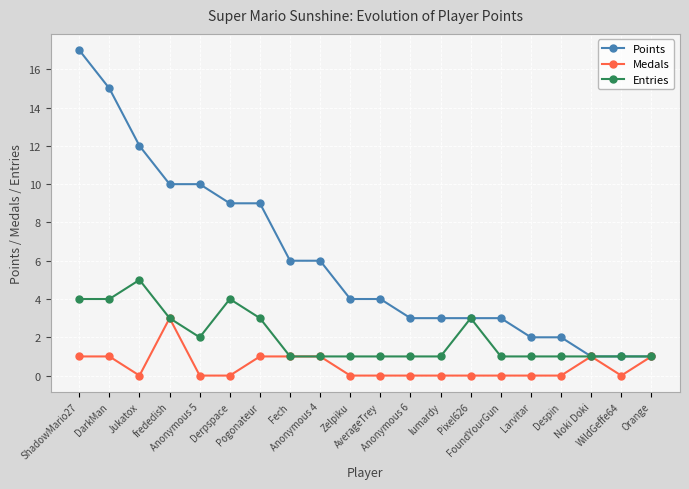

What is the minimum value for Entries?

1